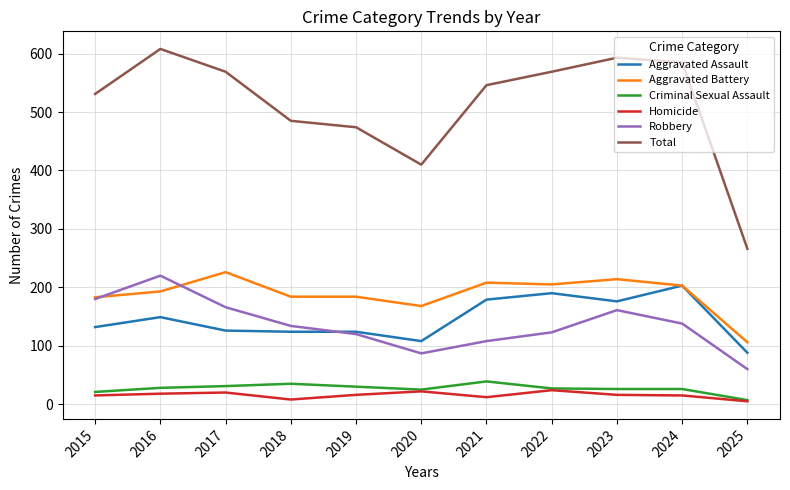

What is the difference between the highest and lowest values at 2018?

477